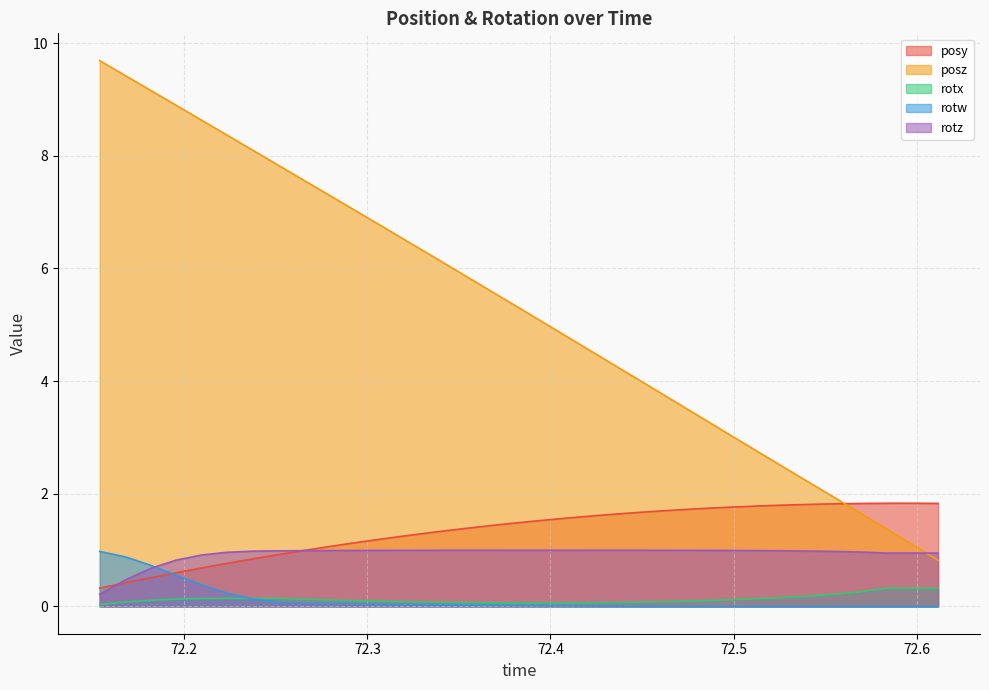

What is the difference between the highest and lowest values at 72.61176?

1.8